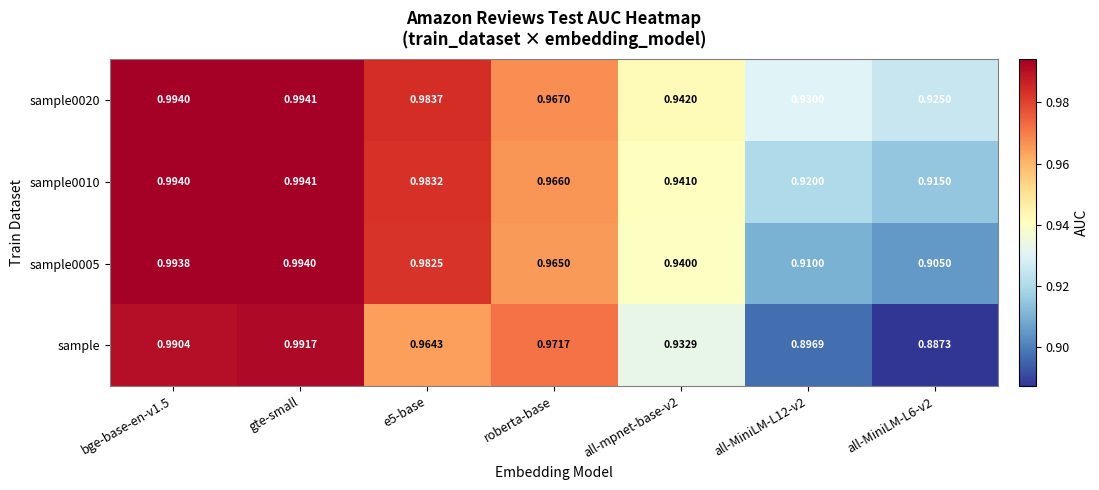

At which category is the sum across all series the highest?

gte-small